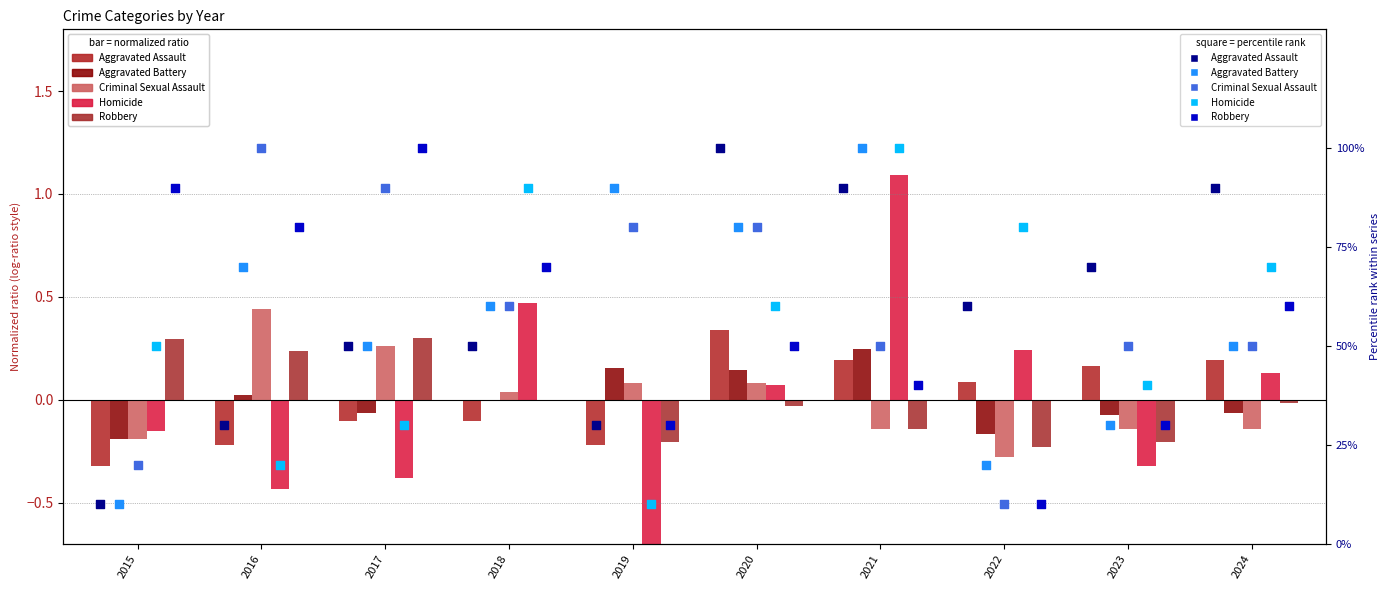

Is the value of Aggravated Battery at 2021 greater than the value of Criminal Sexual Assault at 2018?

Yes